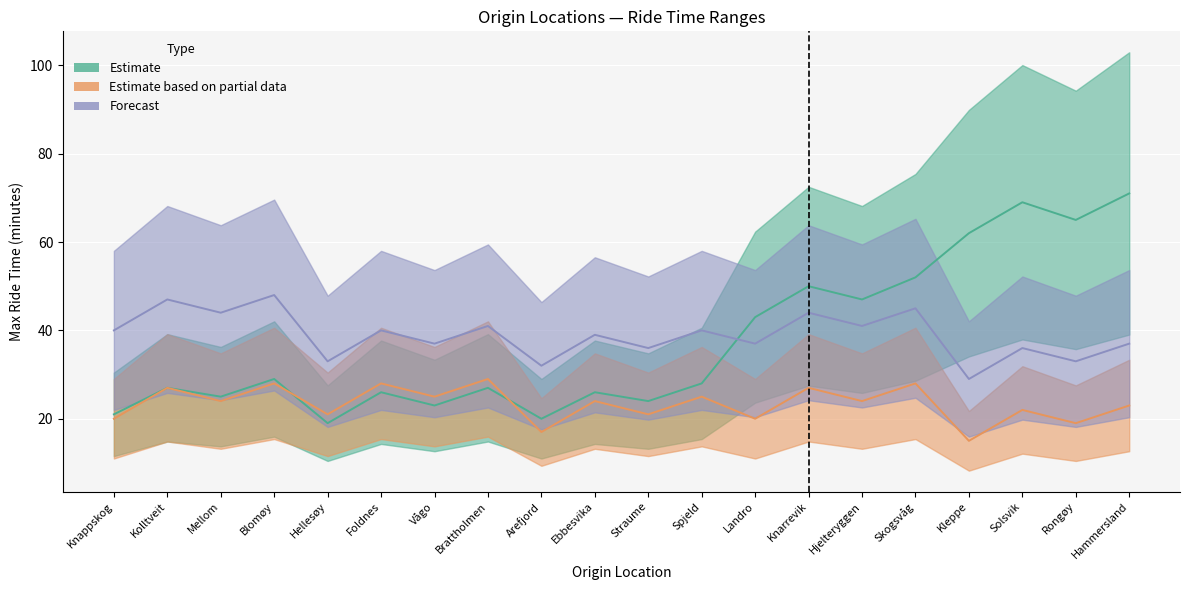

How many interior local valleys does the Estimate based on partial data series have?

9